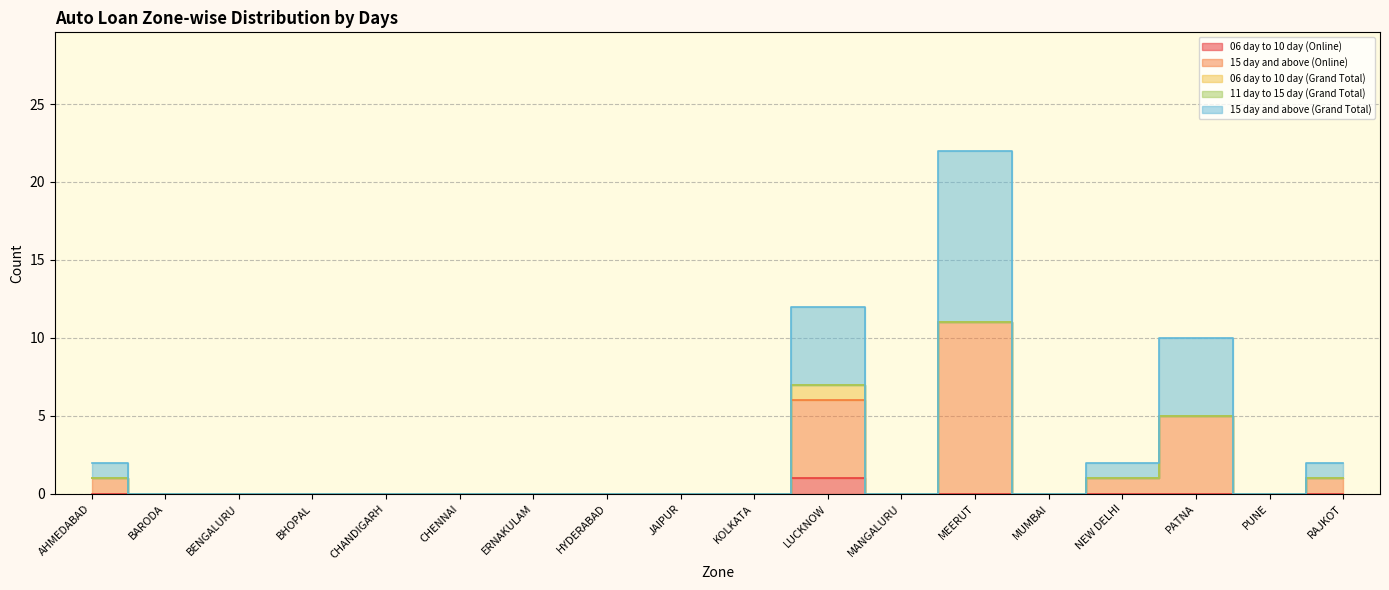

How many positive values does the 06 day to 10 day (Online) series have?

1